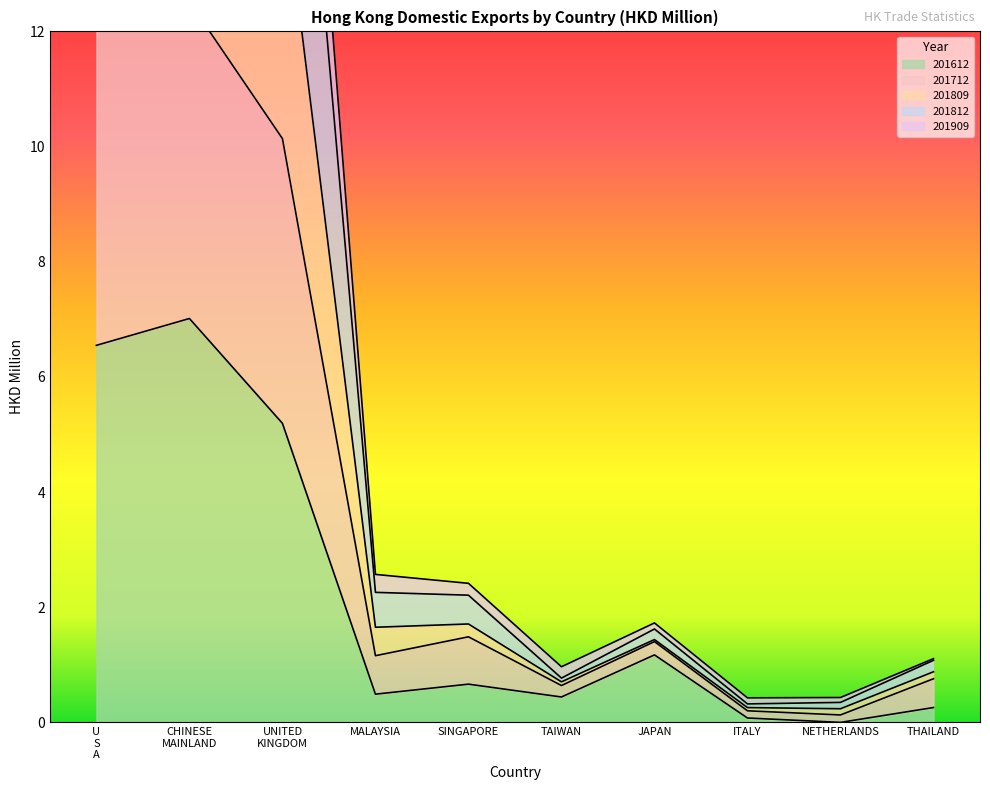

True or false: 201612 and 201809 cross at least once.

False